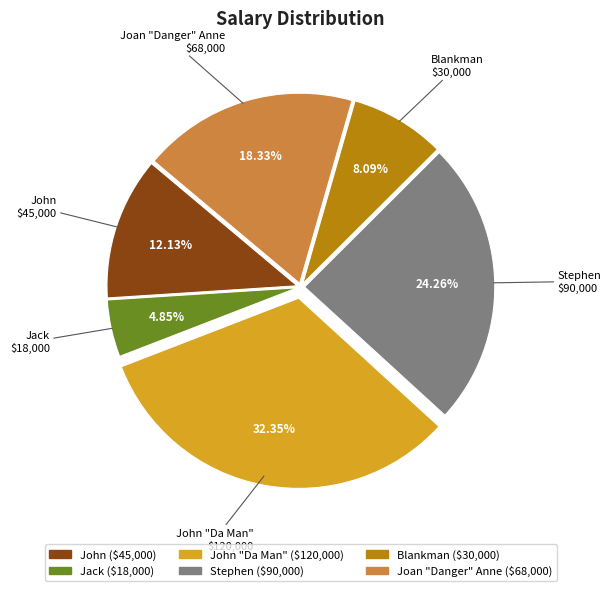

The Stephen slice represents 24% of the pie. True or false?

True